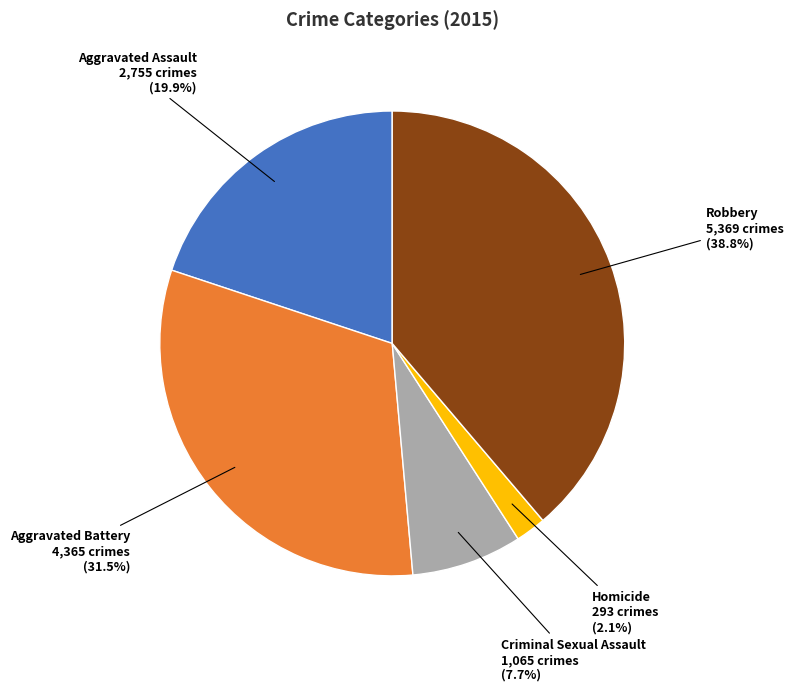

To the nearest percent, what percentage of the pie is Robbery?

39%